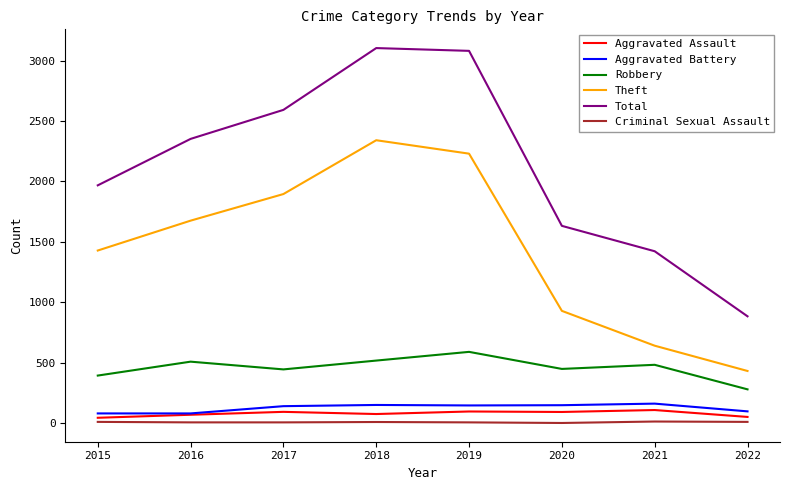

In Robbery, how many points are lower than both neighbors (excluding endpoints)?

2